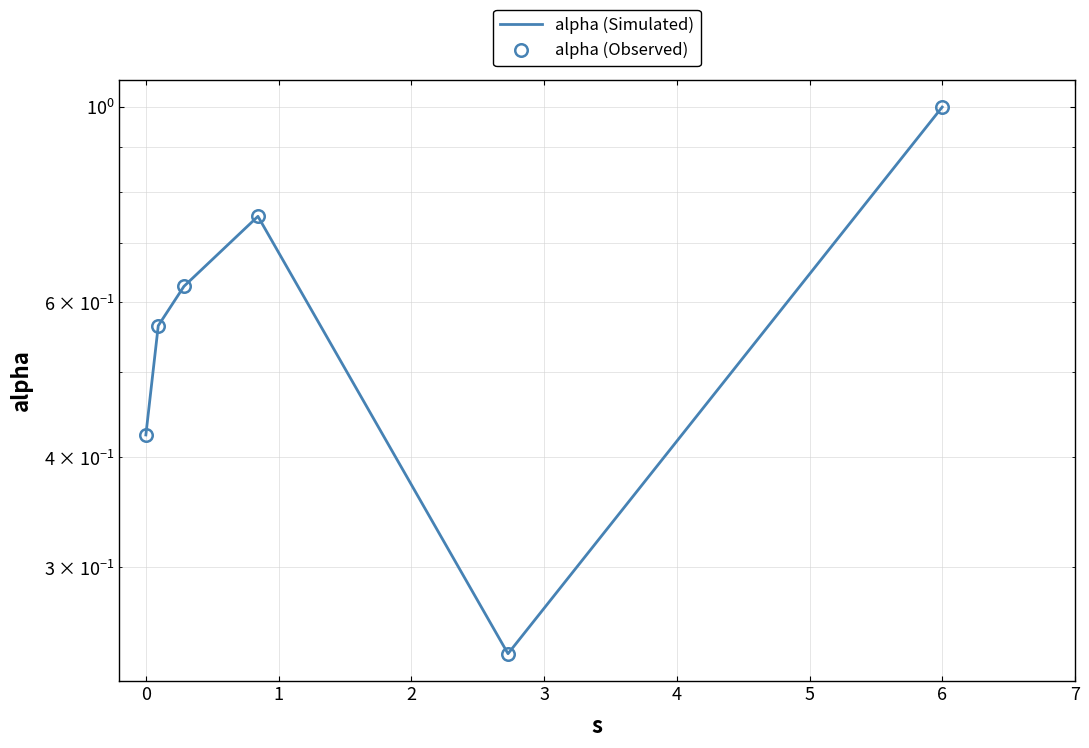

The alpha (Observed) series shows 0.6 at 4. True or false?

False